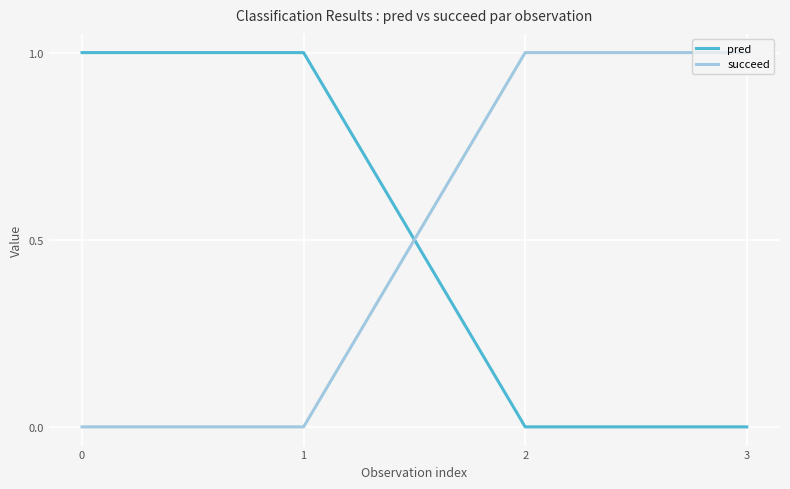

True or false: succeed has more than 2 points higher than both neighbors.

False